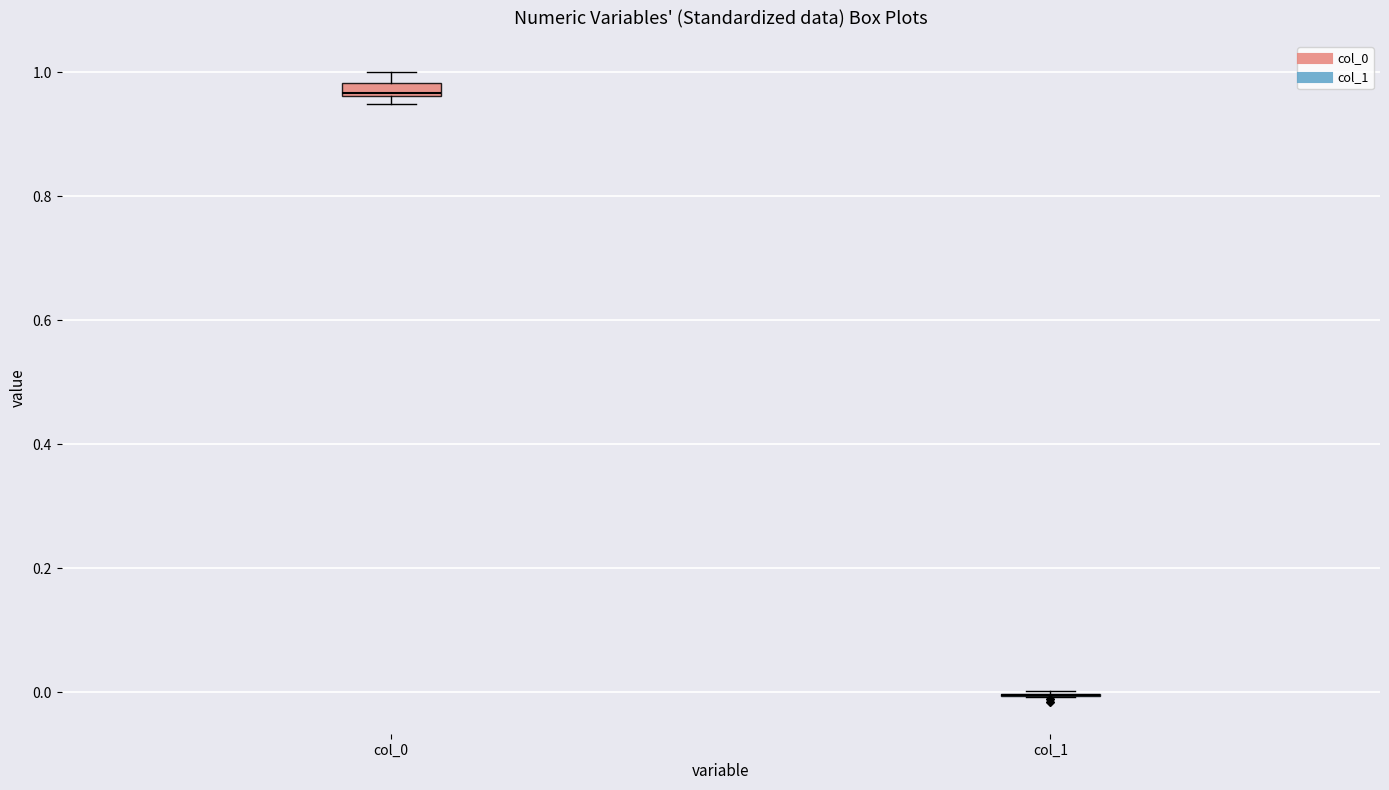

Where is the upper edge of the box for col_0 on the y-axis? The values are not printed on the chart, so give them approximately, as read against the axis.

0.98